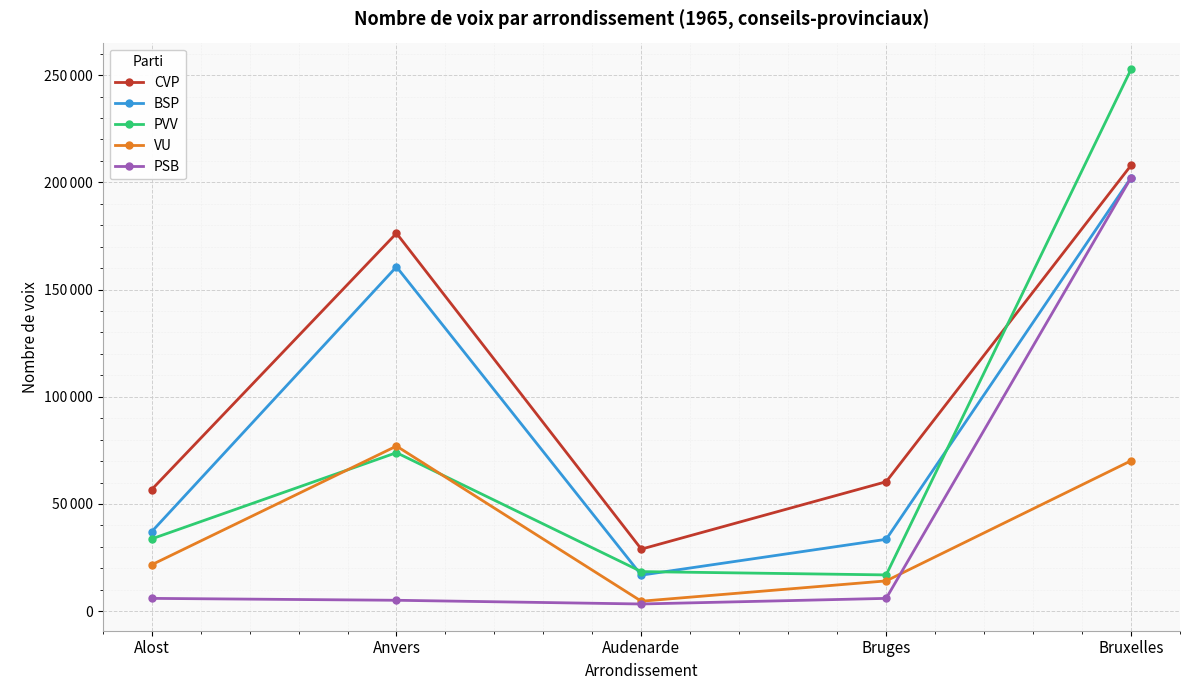

The value of PVV at Bruges is 25587. True or false?

False